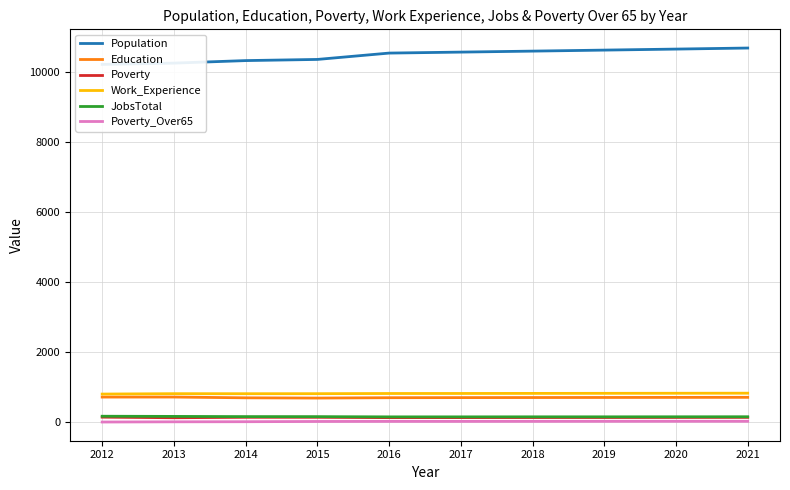

Which category has the highest value across all series?

2021